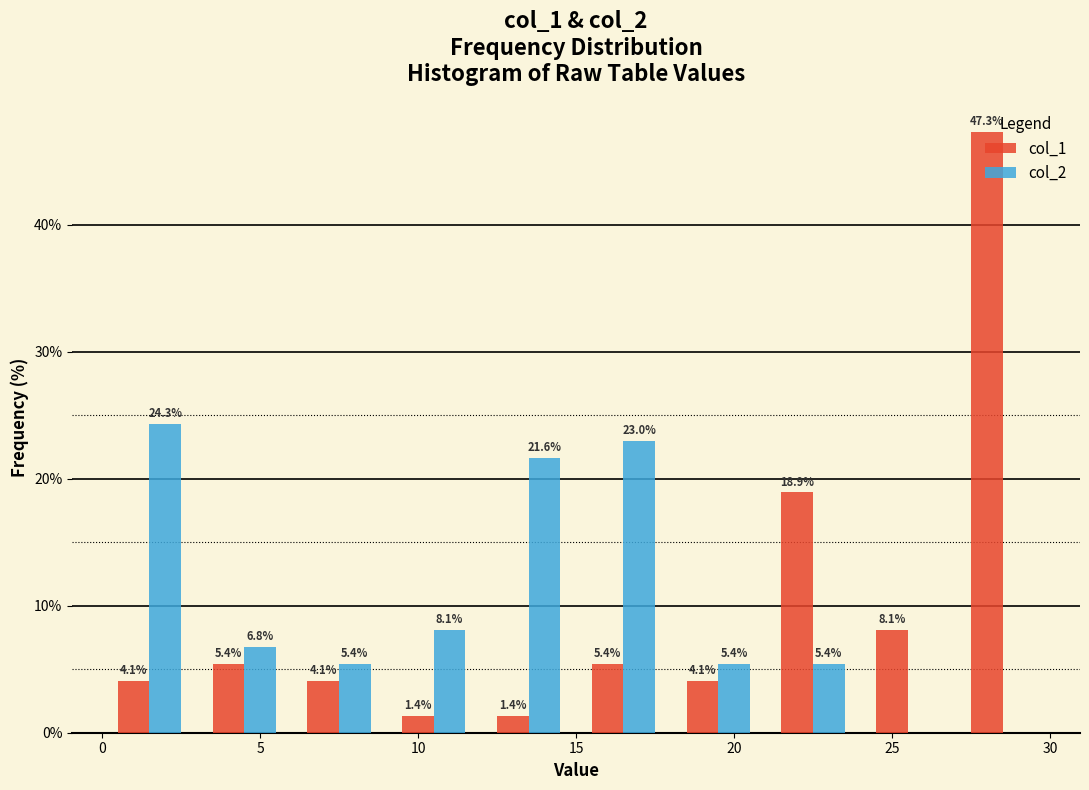

In the col_2 series, which range on the x-axis has the tallest bar?

0 to 3